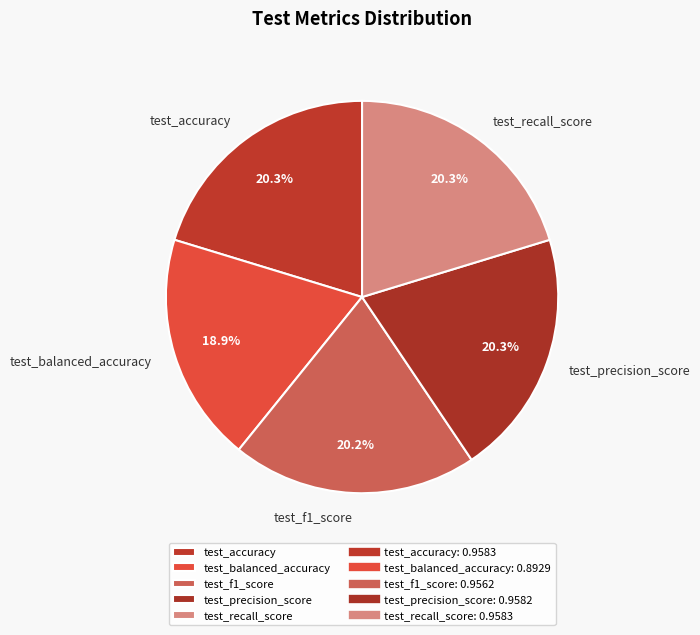

Which category has the smallest portion of the pie?

test_balanced_accuracy